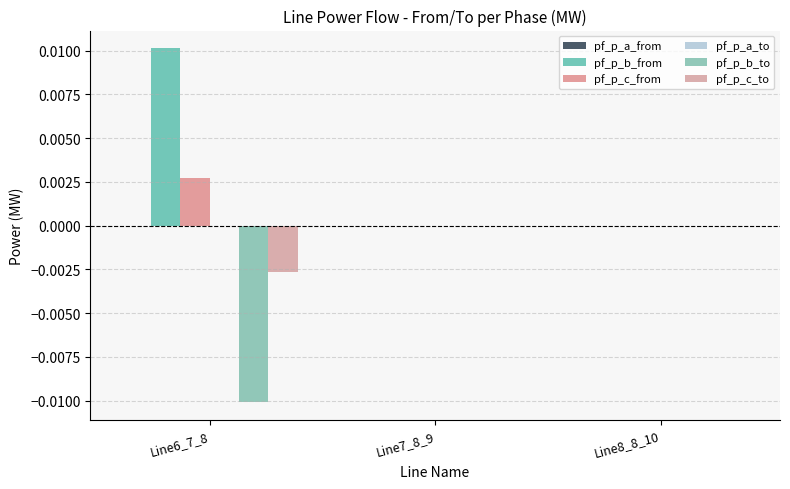

Rank the series at Line8_8_10 from lowest to highest value.

pf_p_c_from, pf_p_b_from, pf_p_a_from, pf_p_a_to, pf_p_b_to, pf_p_c_to